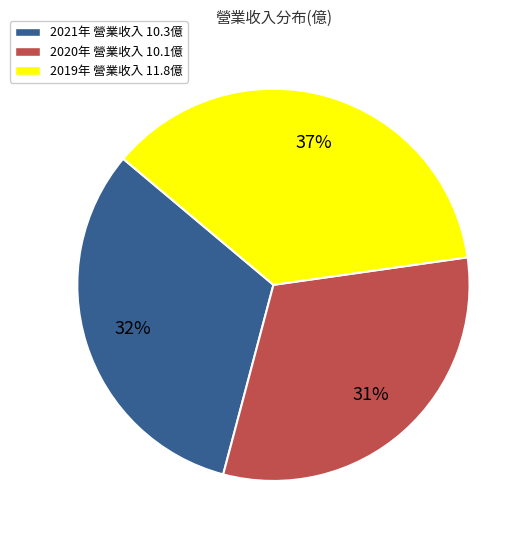

Combined, do 2021年 營業收入 10.3億 and 2019年 營業收入 11.8億 account for over 50%?

Yes